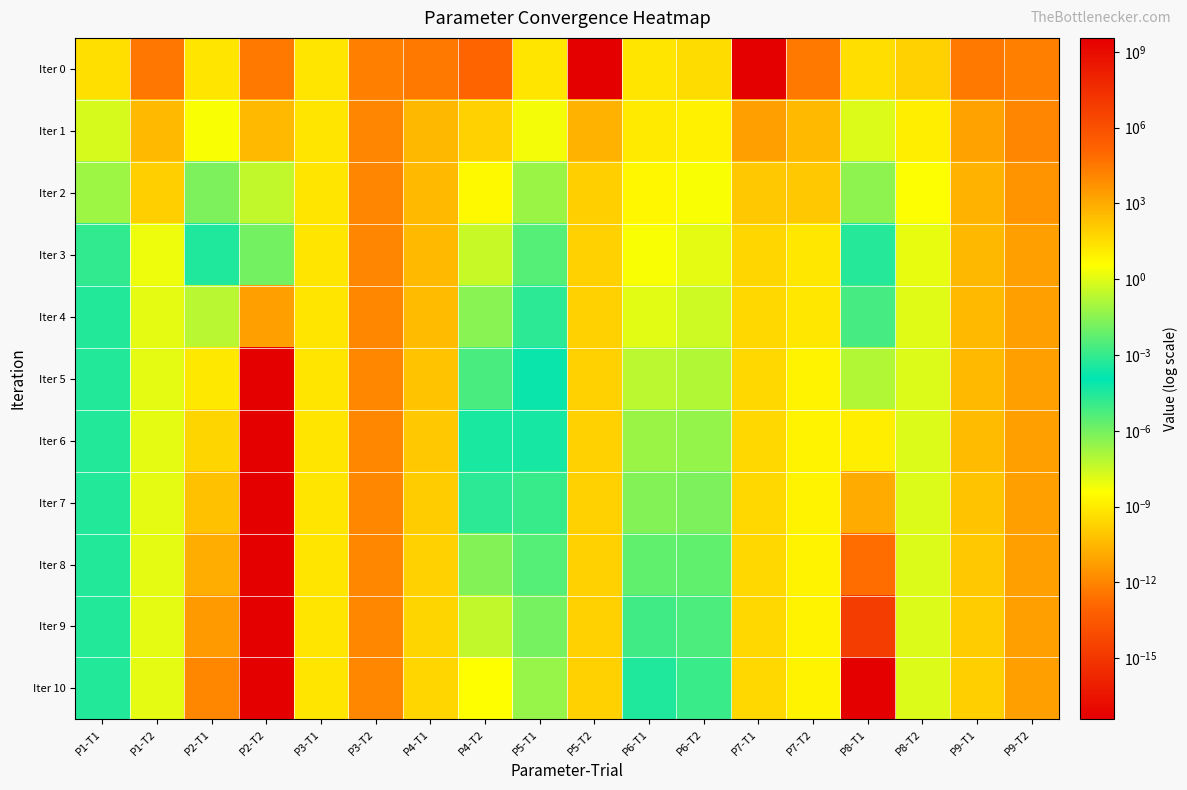

At which category does the chart reach its peak across all series?

P5-T2